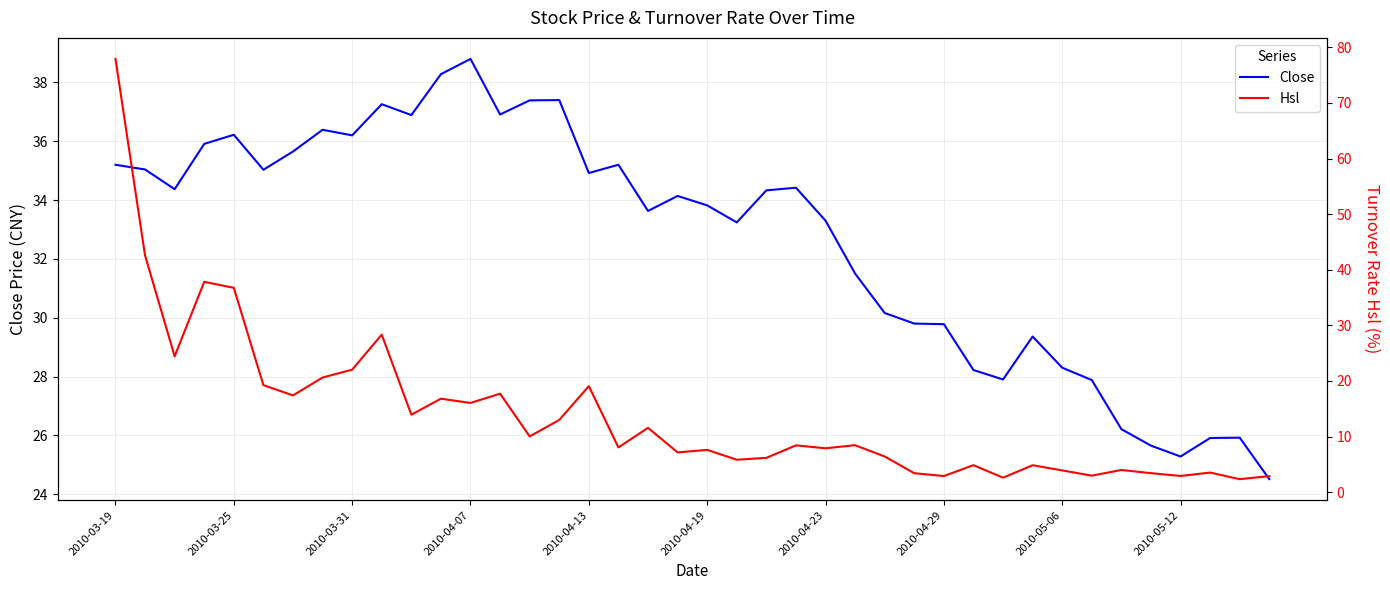

Is it true that Close equals 11.0 at 27?

False